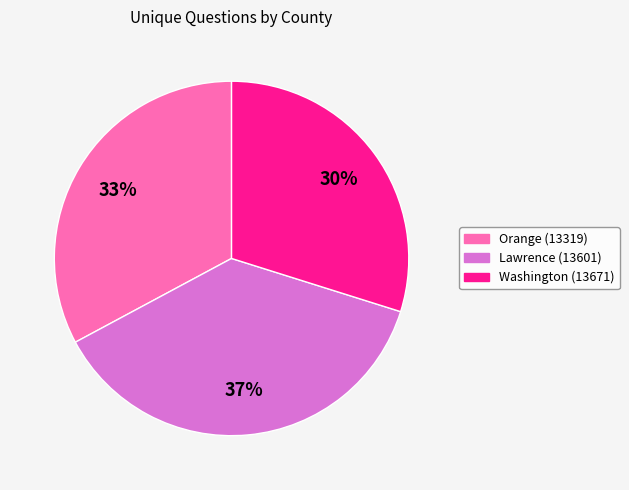

Between Washington (13671) and Orange (13319), which is larger?

Orange (13319)